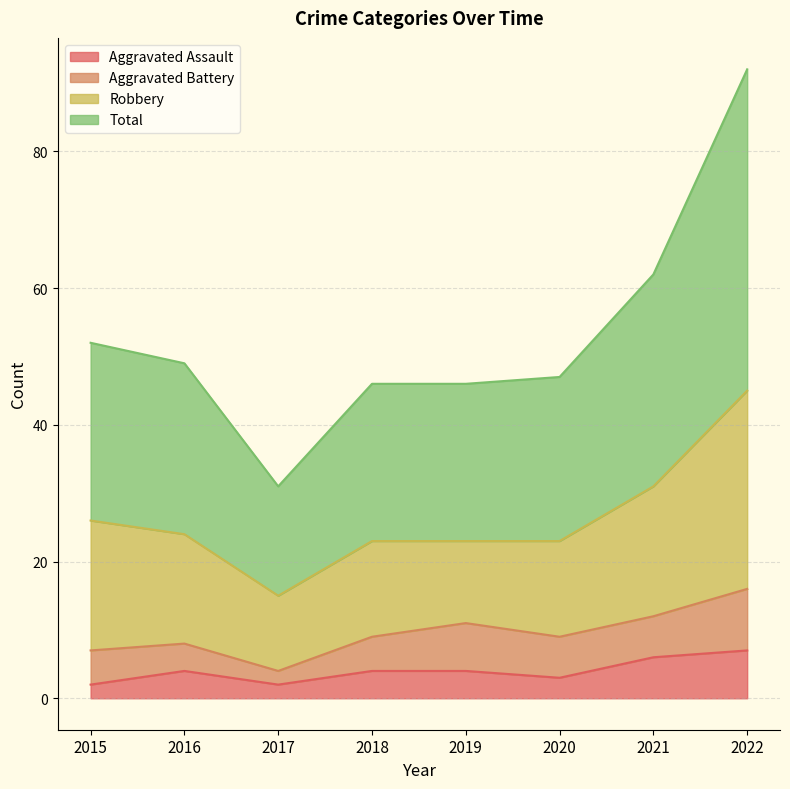

The value of Aggravated Assault at 2022 is 7. True or false?

True